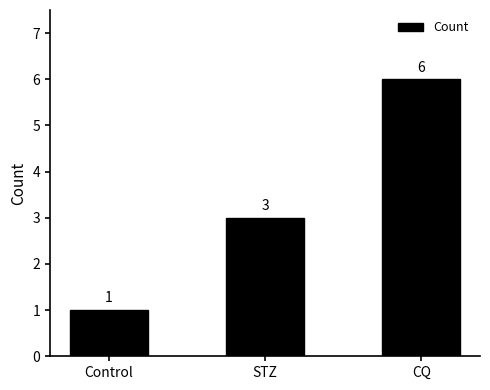

Rank the categories by value from lowest to highest.

Control, STZ, CQ